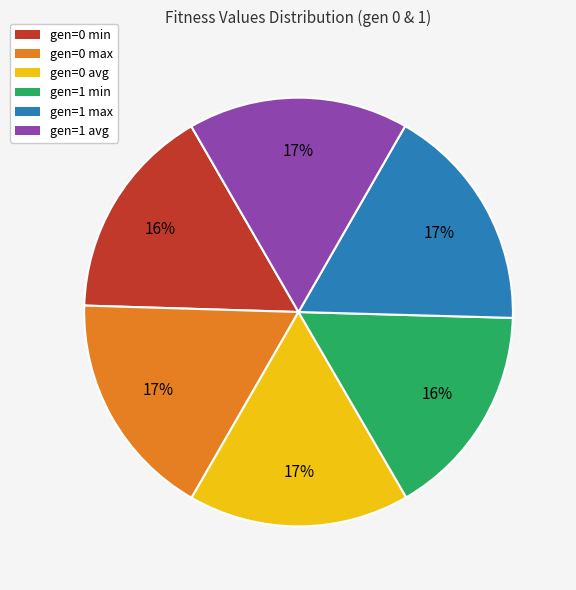

What is the ratio of the value at gen=0 max to the value at gen=1 max?

1.0